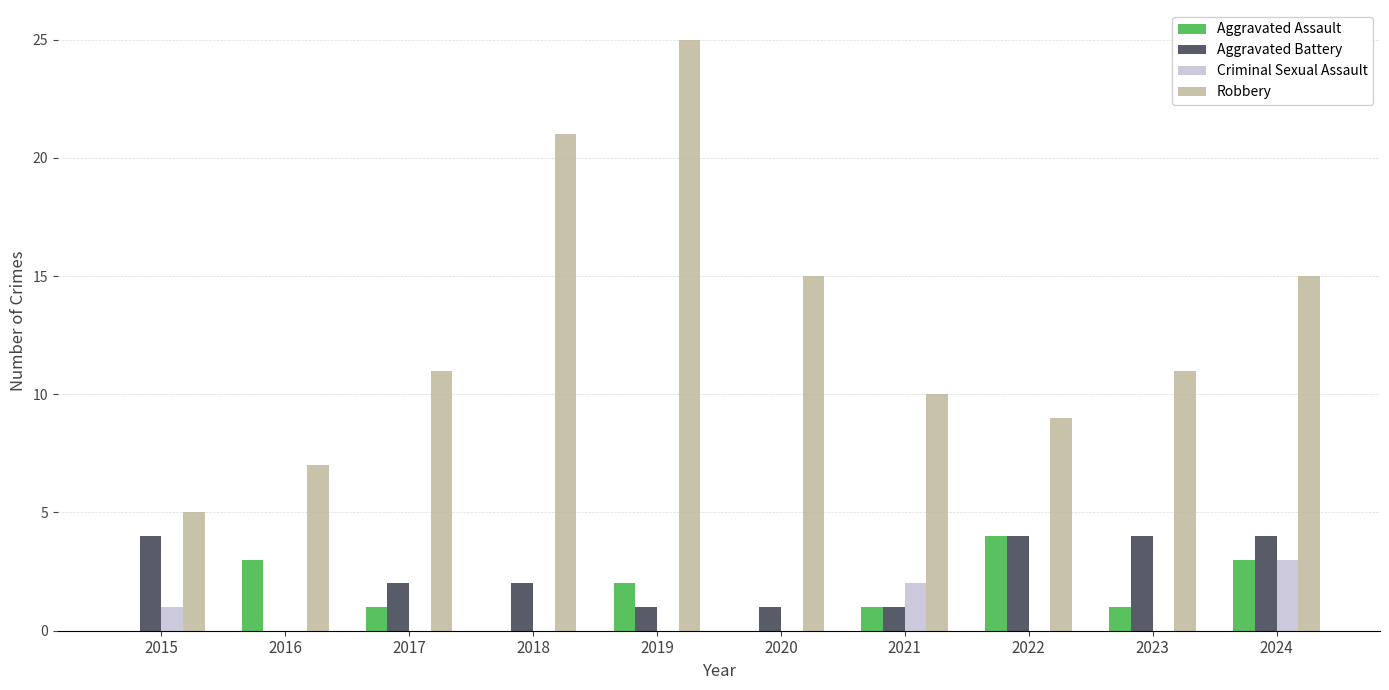

Which series has the largest total across all categories?

Robbery